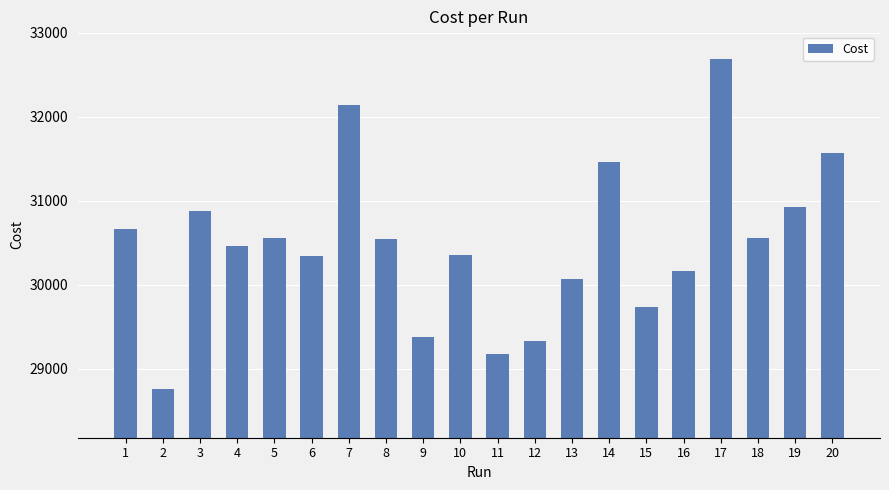

What is the difference between the maximum and minimum values?

3935.0